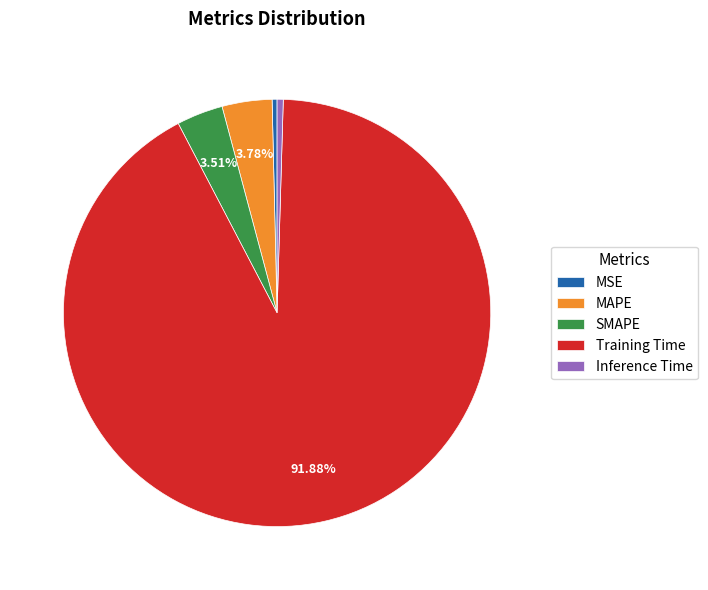

What percentage is the MAPE slice, to the nearest percent?

4%